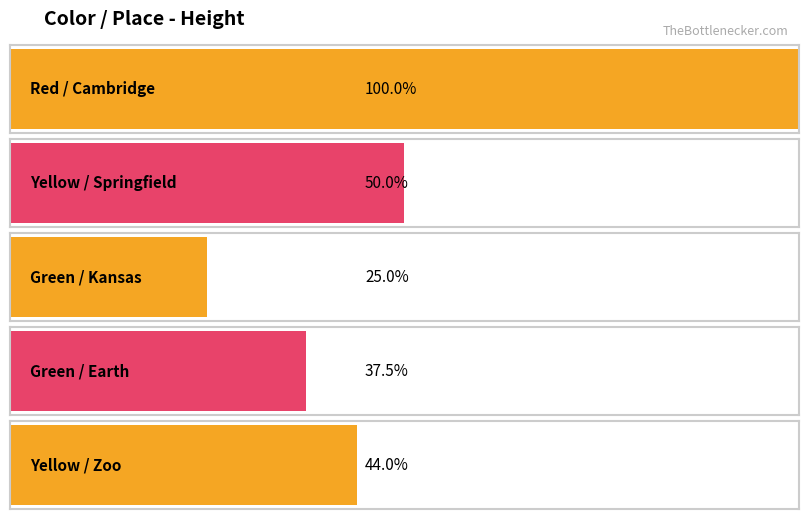

List the labels in order of value, largest first.

red, yellow, yellow, green, green